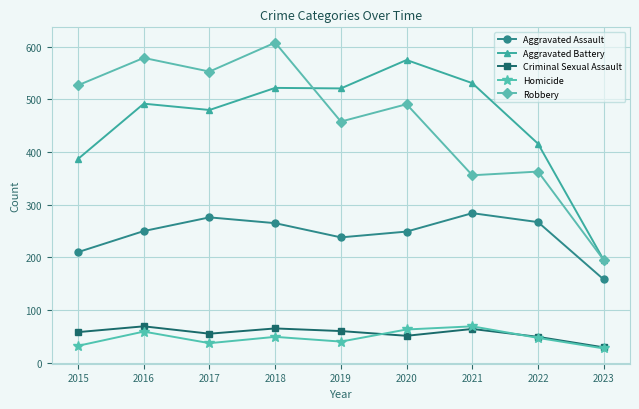

At which category does the chart reach its peak across all series?

2018